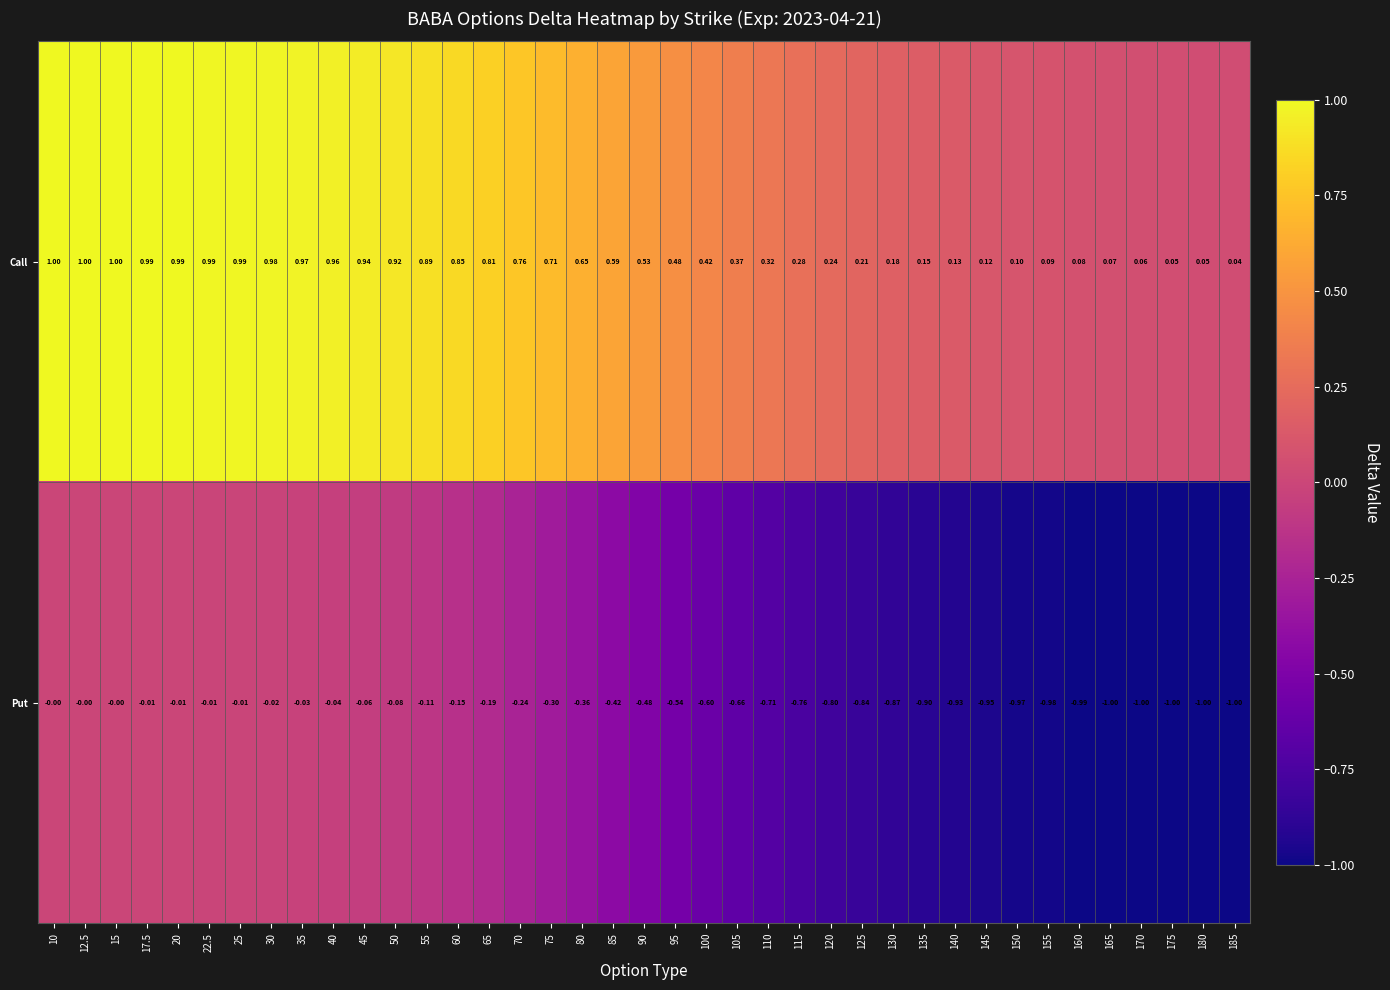

Which series has the largest total across all categories?

Call